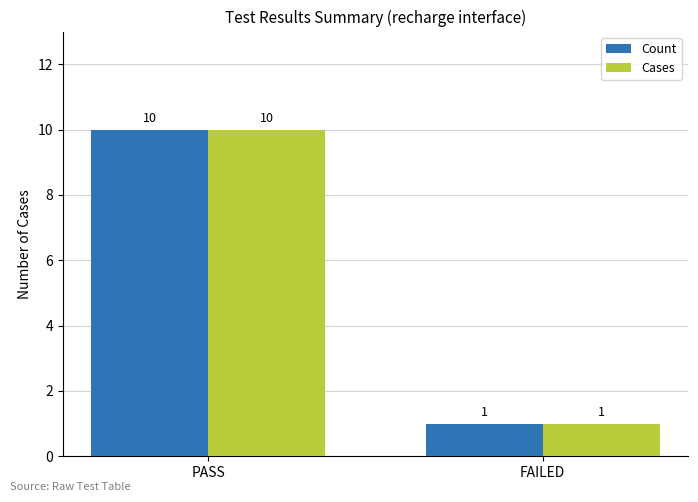

Rank the categories by Count value from lowest to highest.

FAILED, PASS